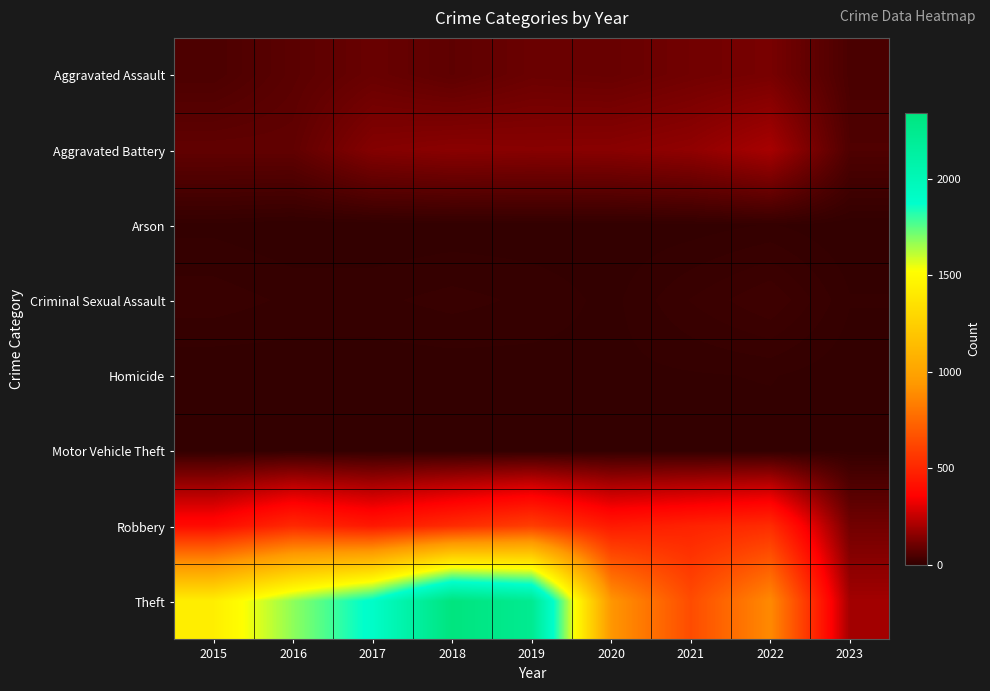

Which has a higher value, 2018 or 2021?

2021